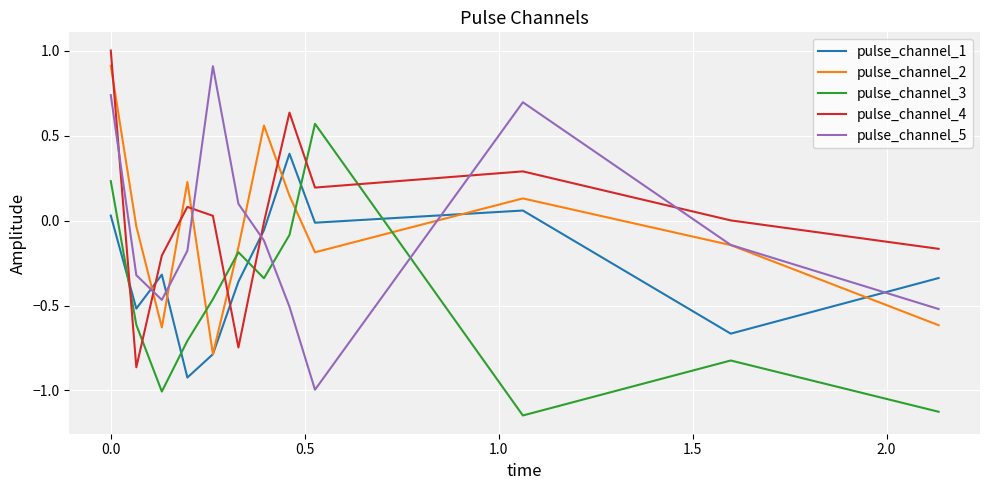

Which series has the largest range (max minus min)?

pulse_channel_5